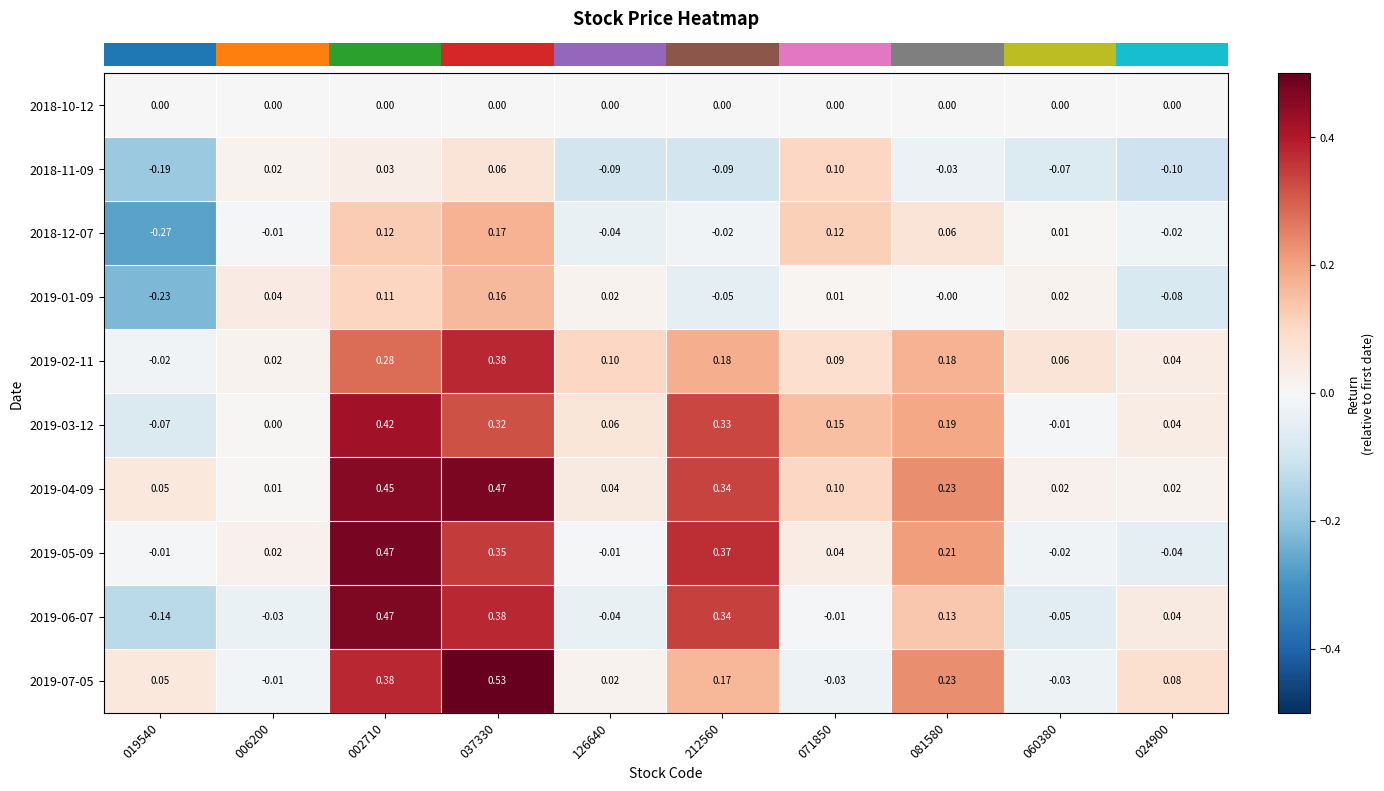

Is the value of 2019-04-09 at 037330 greater than the value of 2018-11-09 at 126640?

Yes